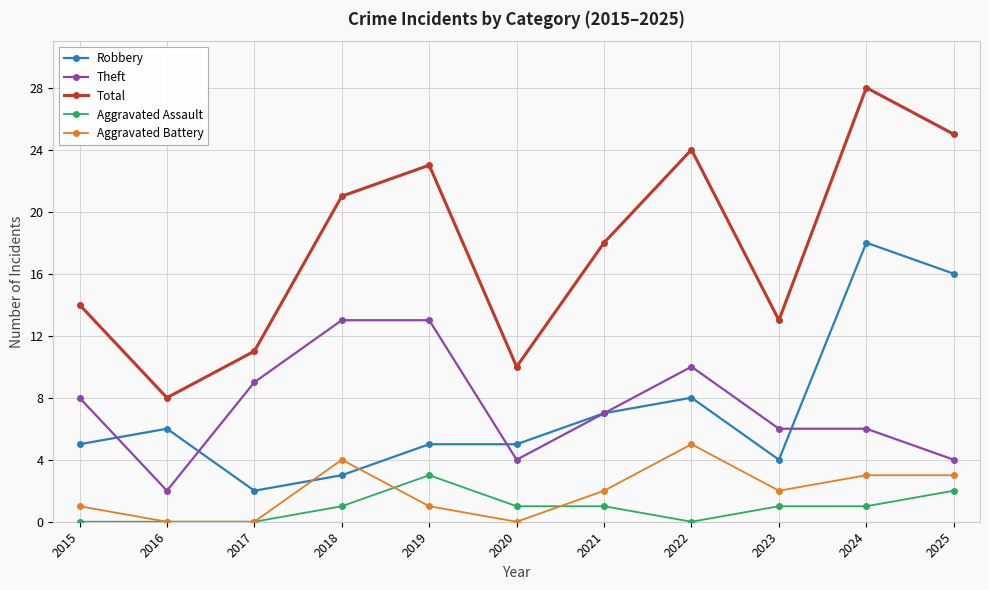

True or false: Total has a value of 23 at 2019.

True